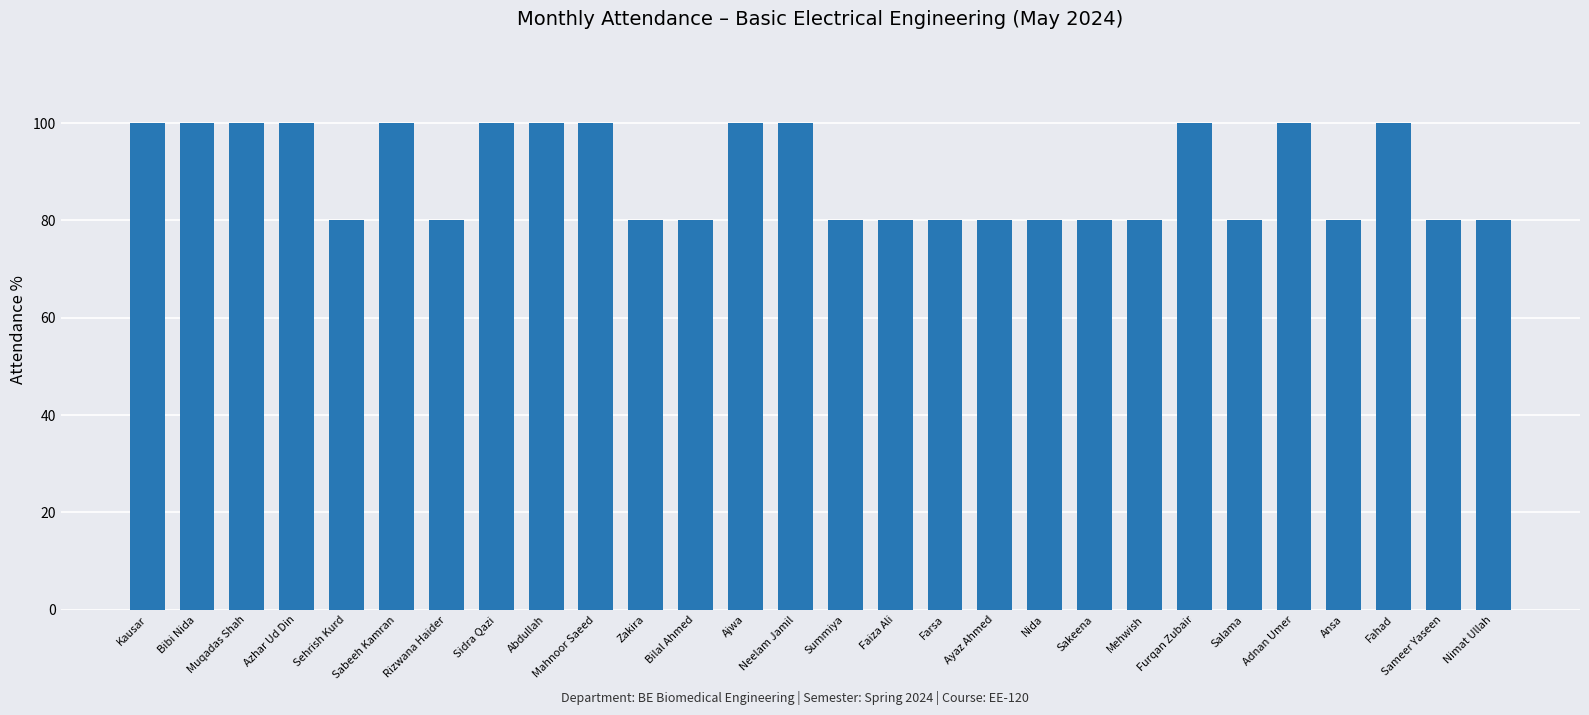

Reading right to left, transcribe all the data shown in this chart.

Nimat Ullah=80	Sameer Yaseen=80	Fahad=100	Ansa=80	Adnan Umer=100	Salama=80	Furqan Zubair=100	Mehwish=80	Sakeena=80	Nida=80	Ayaz Ahmed=80	Farsa=80	Faiza Ali=80	Summiya=80	Neelam Jamil=100	Ajwa=100	Bilal Ahmed=80	Zakira=80	Mahnoor Saeed=100	Abdullah=100	Sidra Qazi=100	Rizwana Haider=80	Sabeeh Kamran=100	Sehrish Kurd=80	Azhar Ud Din=100	Muqadas Shah=100	Bibi Nida=100	Kausar=100